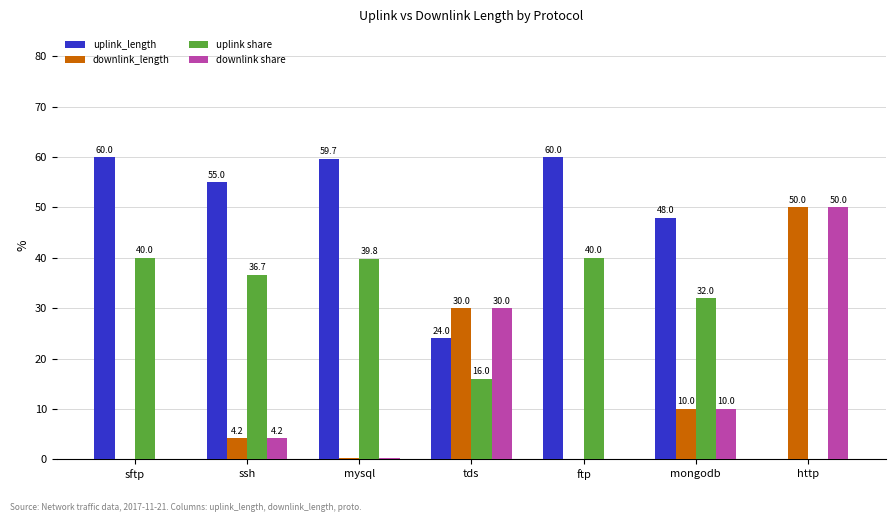

How many groups of bars are there?

7